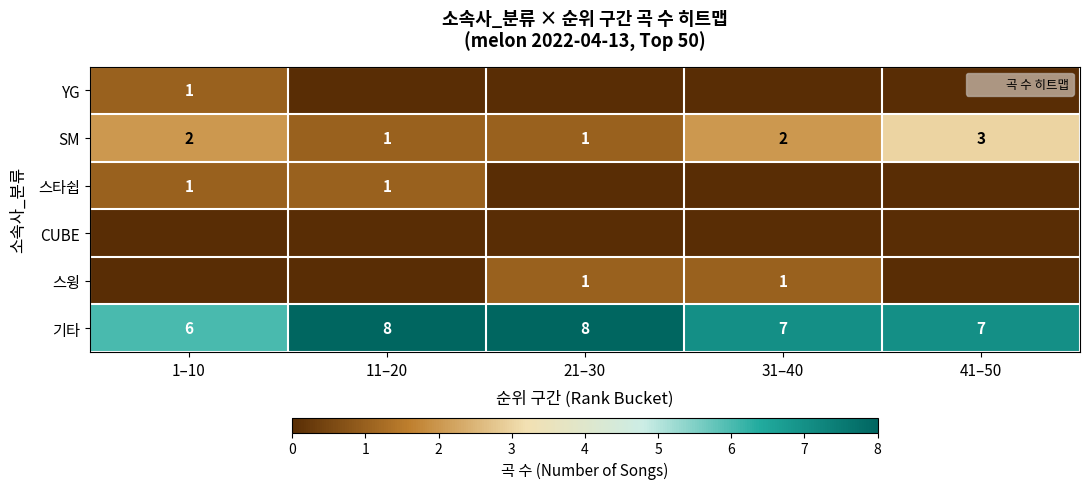

At which label does CUBE reach its peak?

1–10